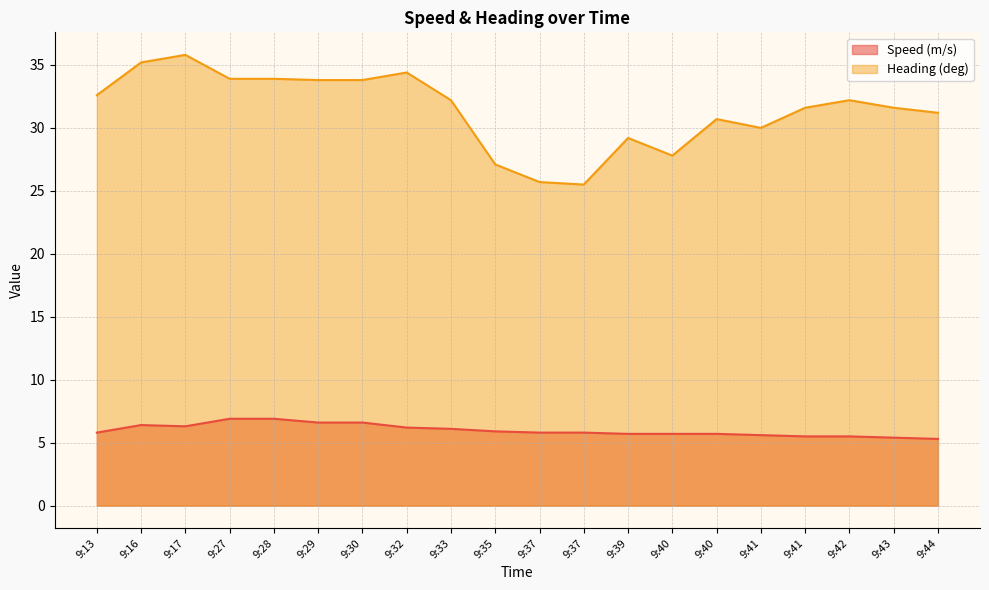

Which category has the lowest value in the Heading (deg) series?

9:37